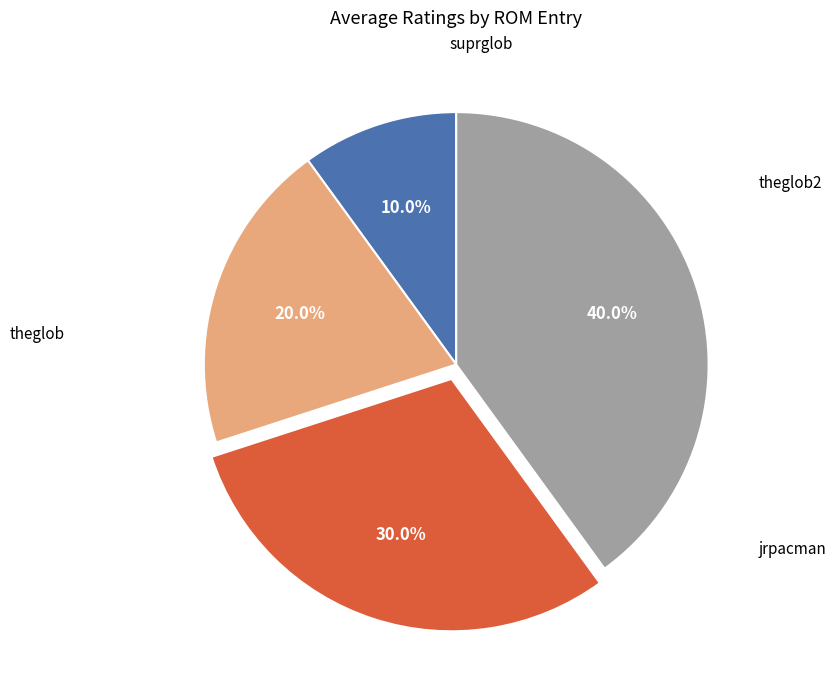

Does theglob account for over 50% of the chart?

No